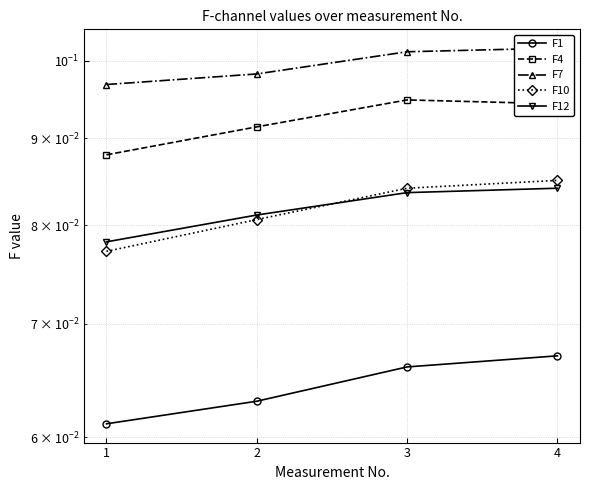

The value of F4 at 3 is 0.1. True or false?

False